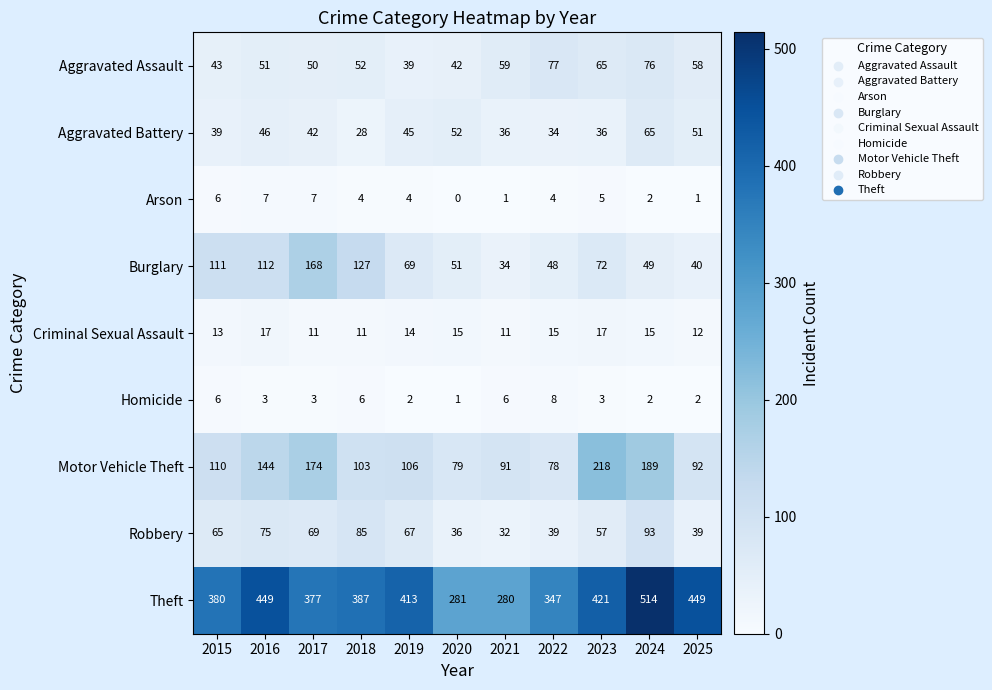

Between 2020 and 2024, which series saw the biggest shift?

Theft